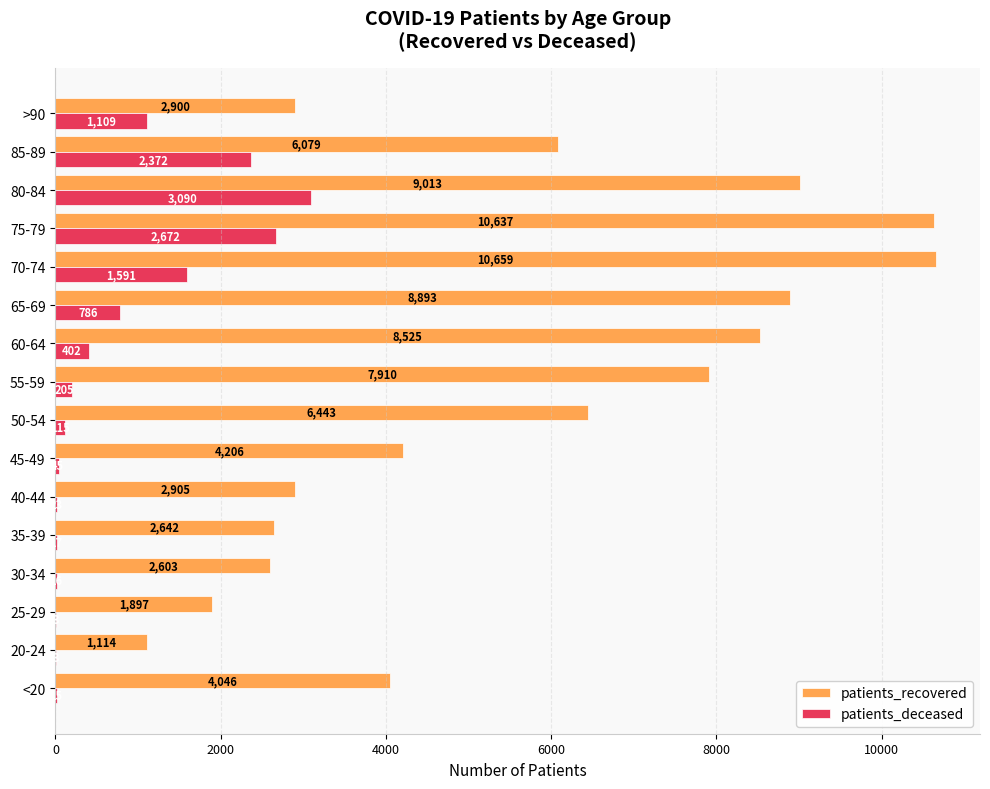

Which series has the largest total across all categories?

patients_recovered